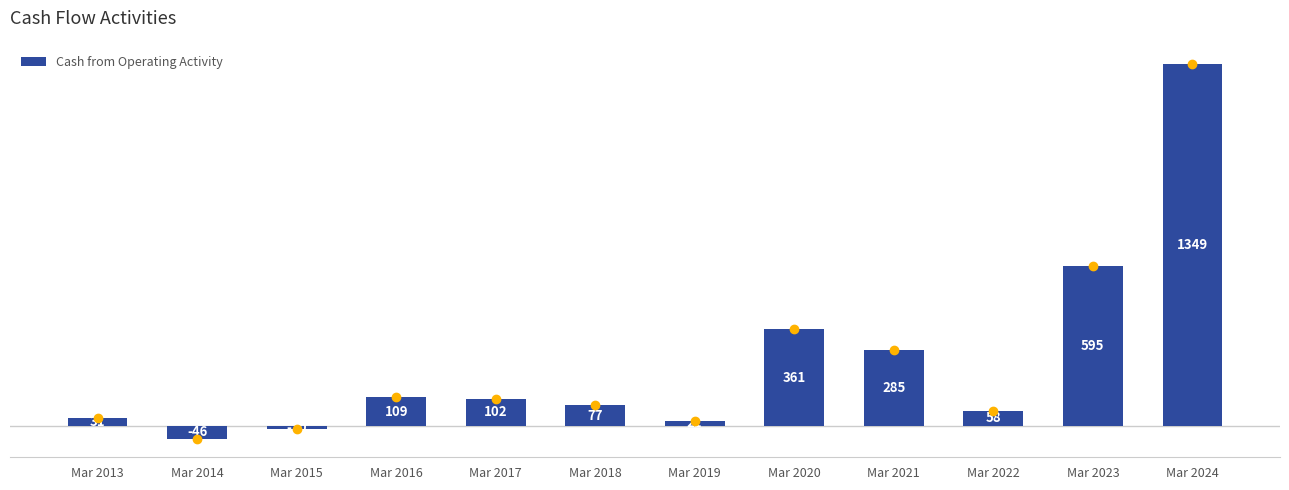

How many values are below 102?

6